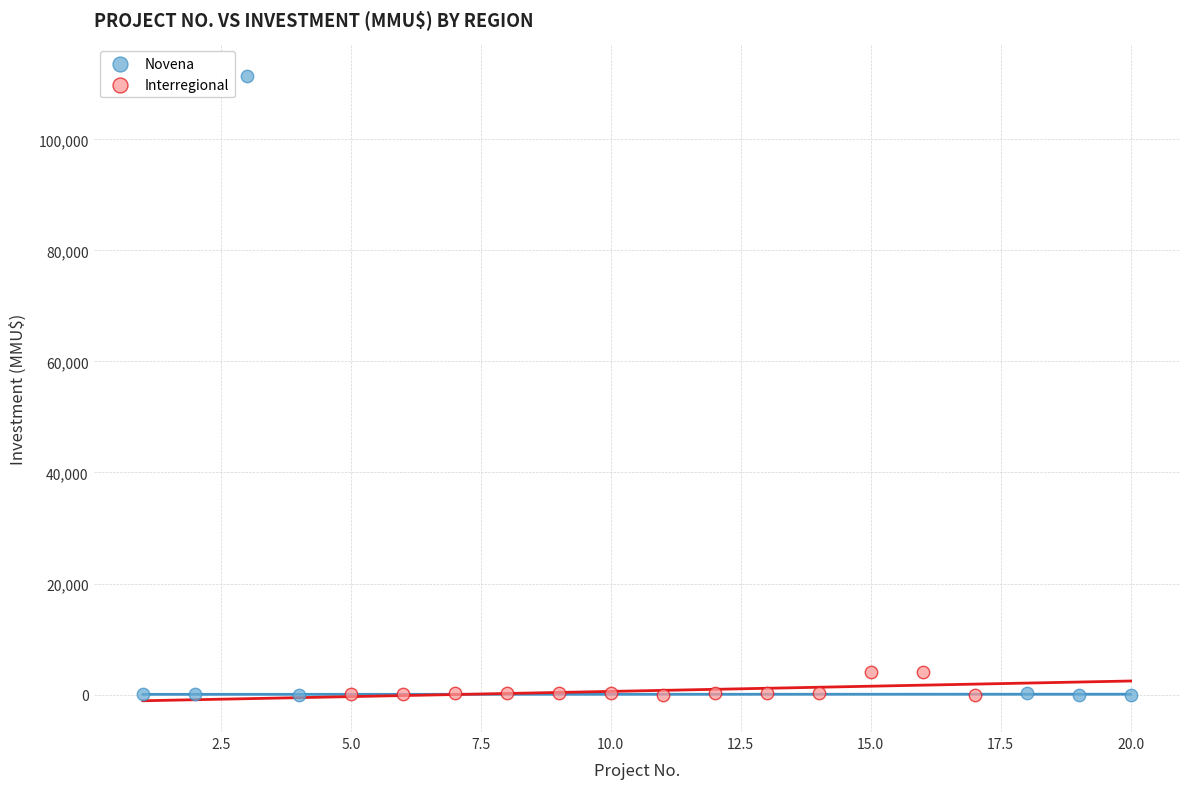

Which series has the largest Y range (max minus min)?

Novena